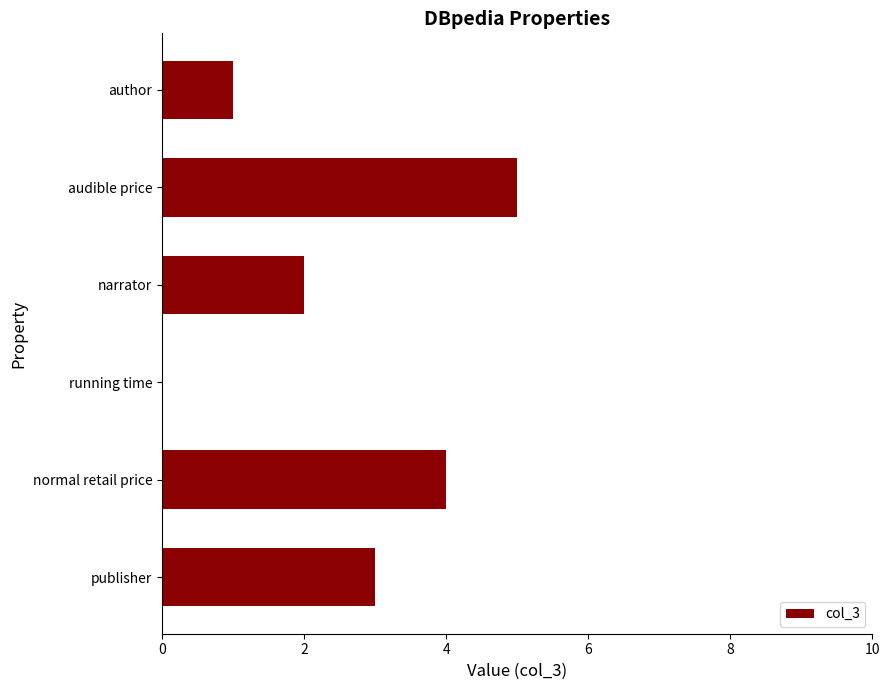

How many data points does each series have?

6